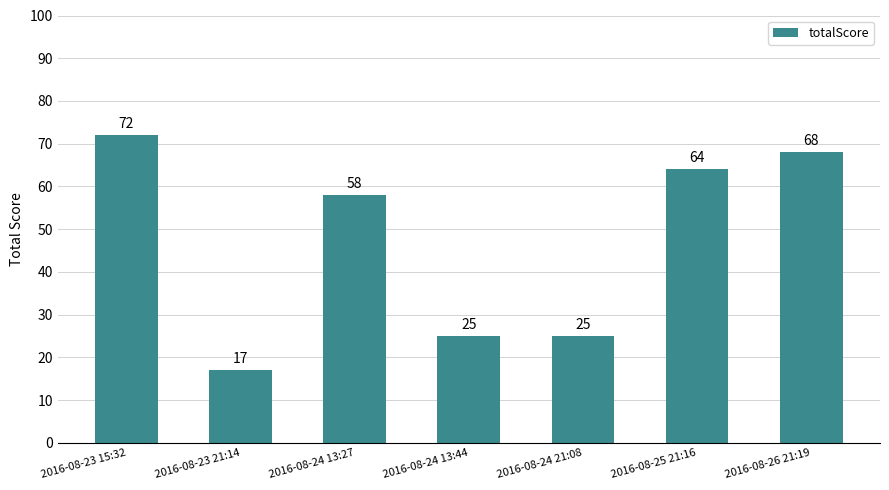

The value at 2016-08-24 13:27 is 58. True or false?

True